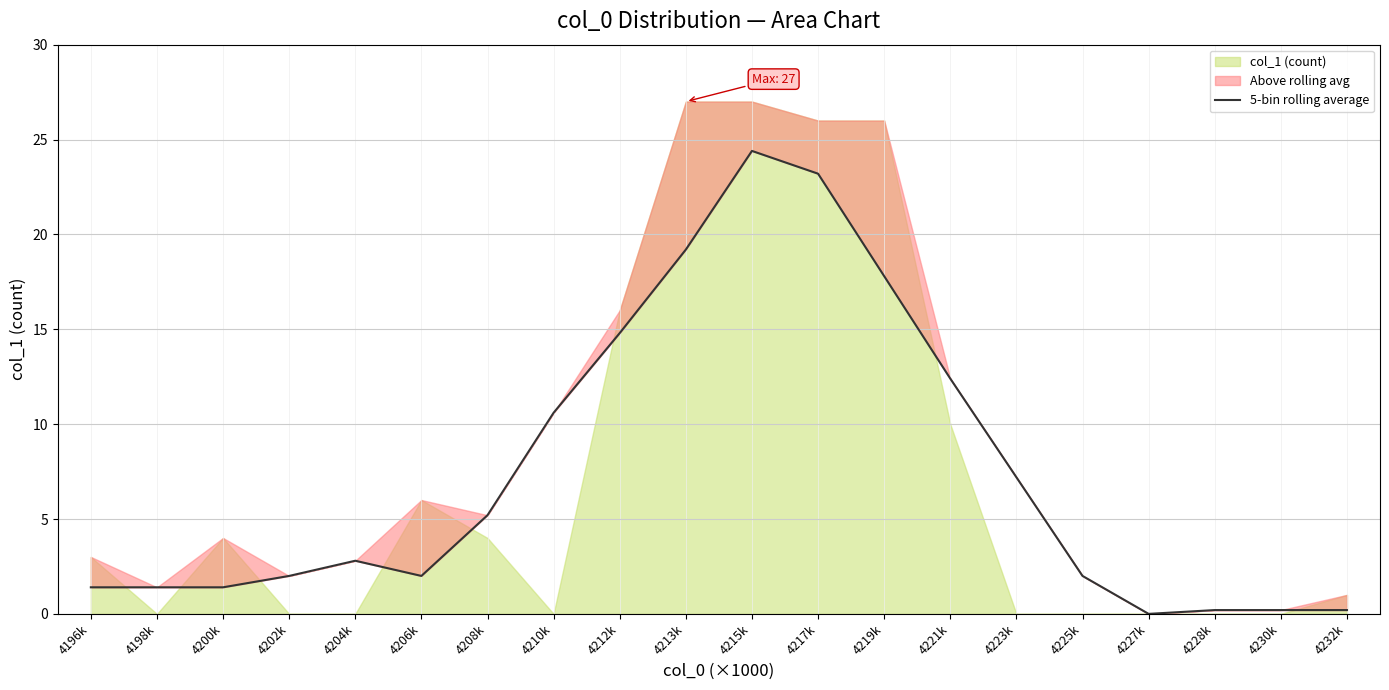

How many points are lower than both their immediate neighbors (excluding endpoints)?

2